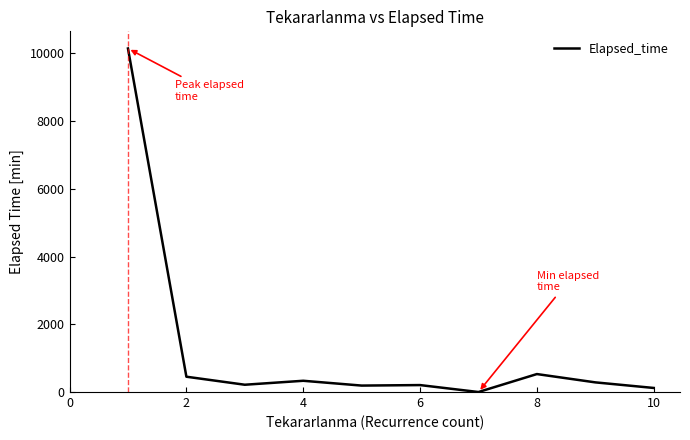

What is the difference between the maximum and minimum values?

10140.3